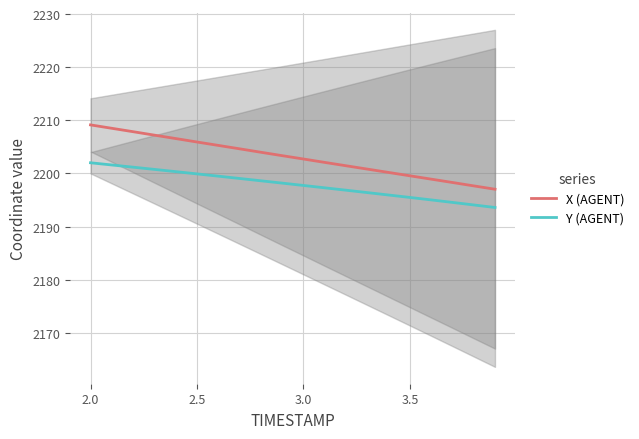

Which series has the largest total across all categories?

X (AGENT)